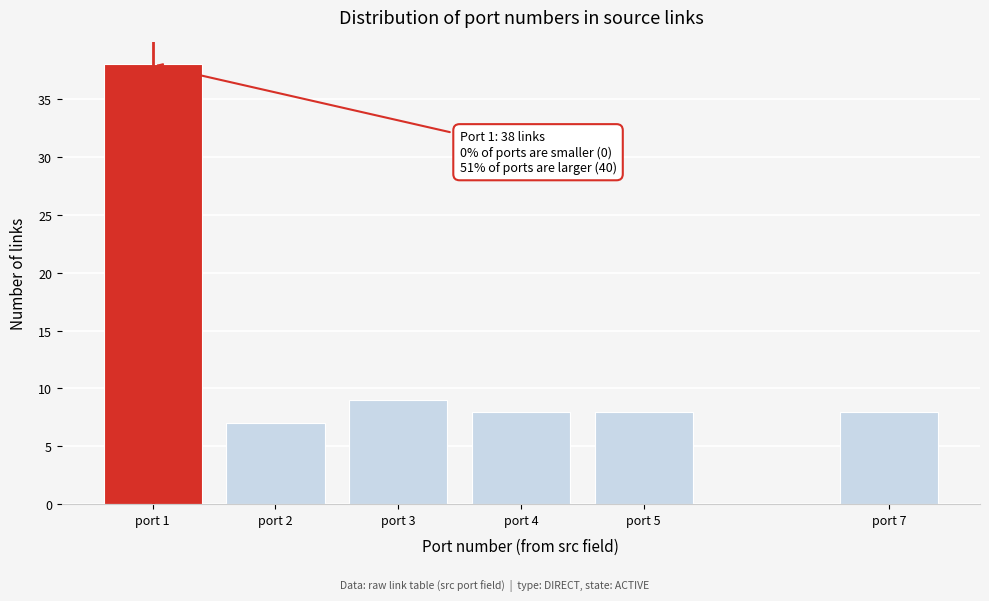

Reading left to right, extract all data points from this chart.

port 1=38	port 2=7	port 3=9	port 4=8	port 5=8	port 7=8